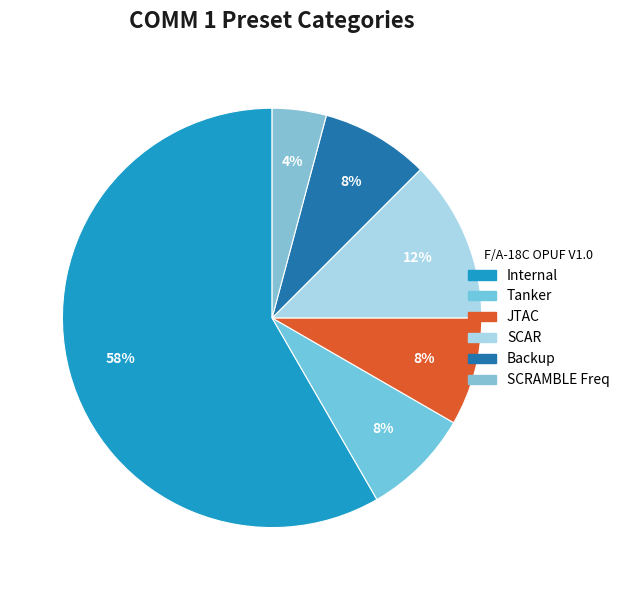

Which slice is the largest?

Internal